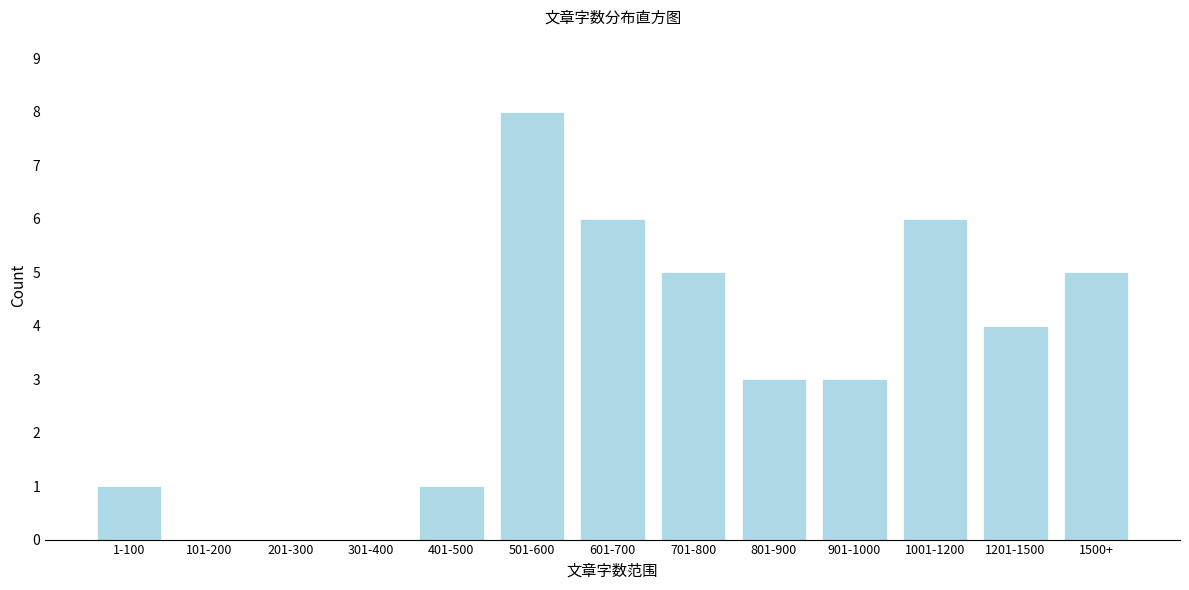

Reading left to right, list all the values displayed in this chart.

1-100=1	101-200=0	201-300=0	301-400=0	401-500=1	501-600=8	601-700=6	701-800=5	801-900=3	901-1000=3	1001-1200=6	1201-1500=4	1500+=5